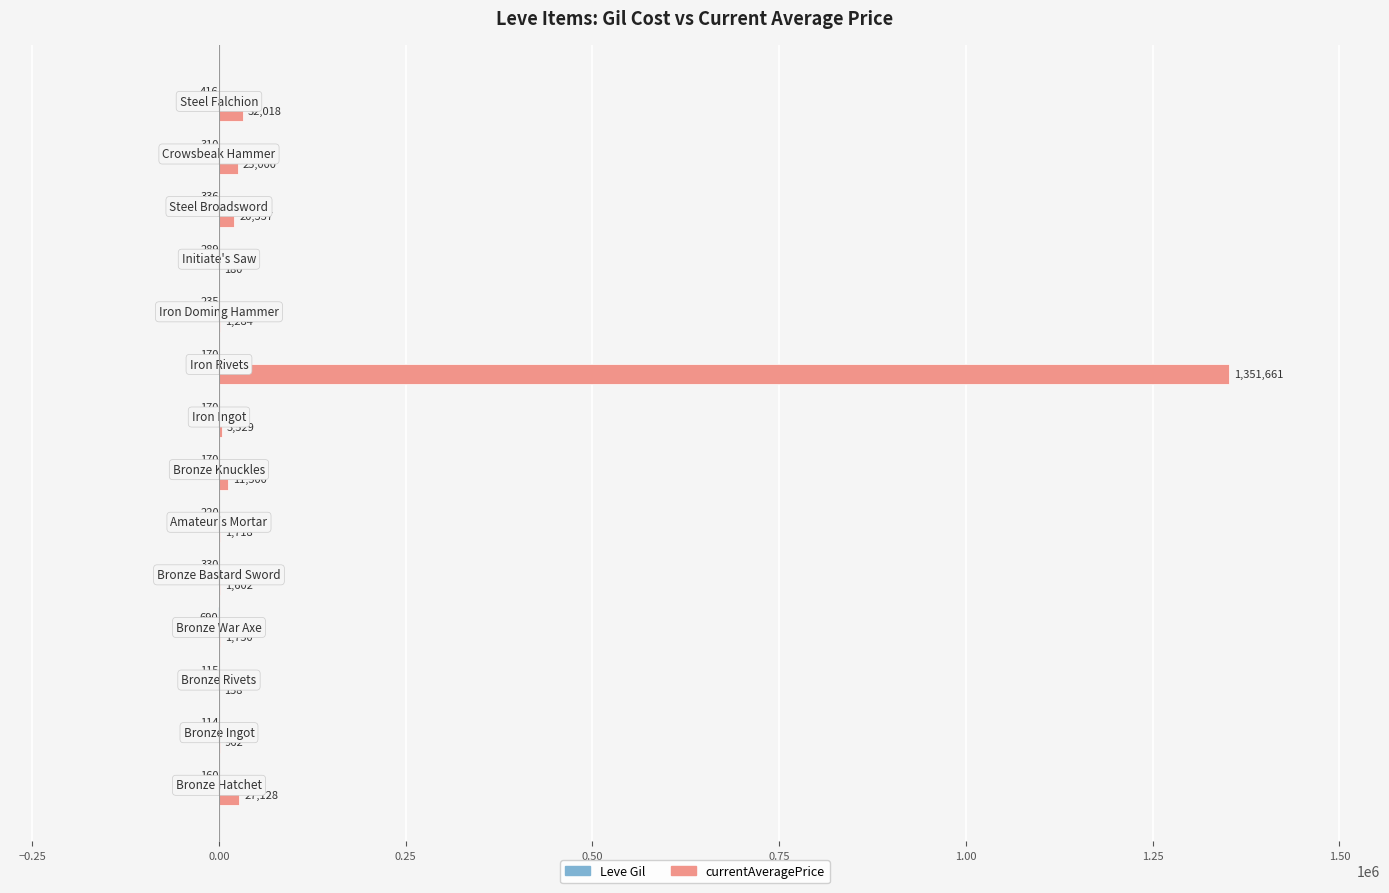

What is the maximum value shown in the chart?

1351661.1